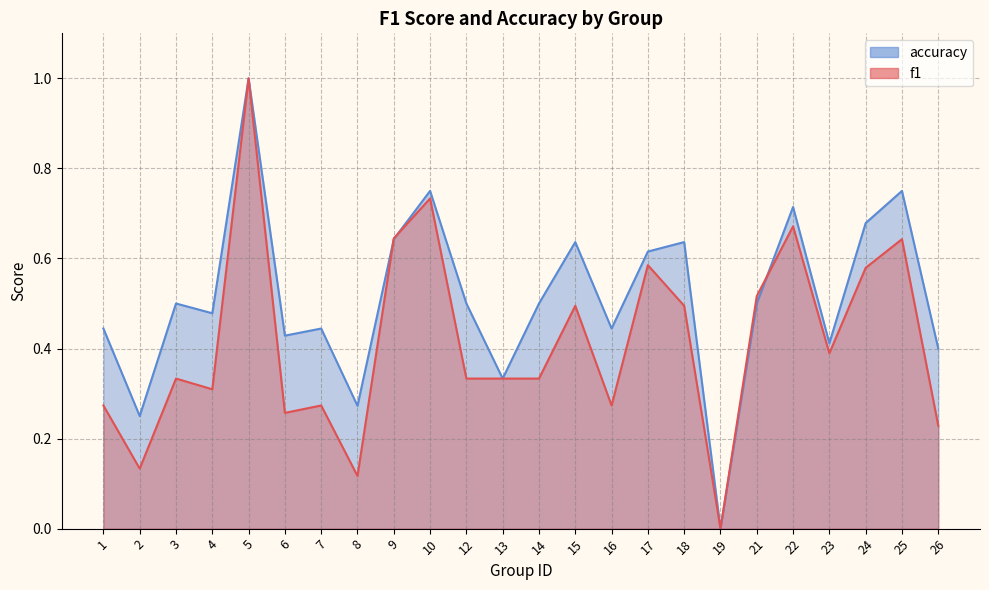

In accuracy, how many points are lower than both neighbors (excluding endpoints)?

8